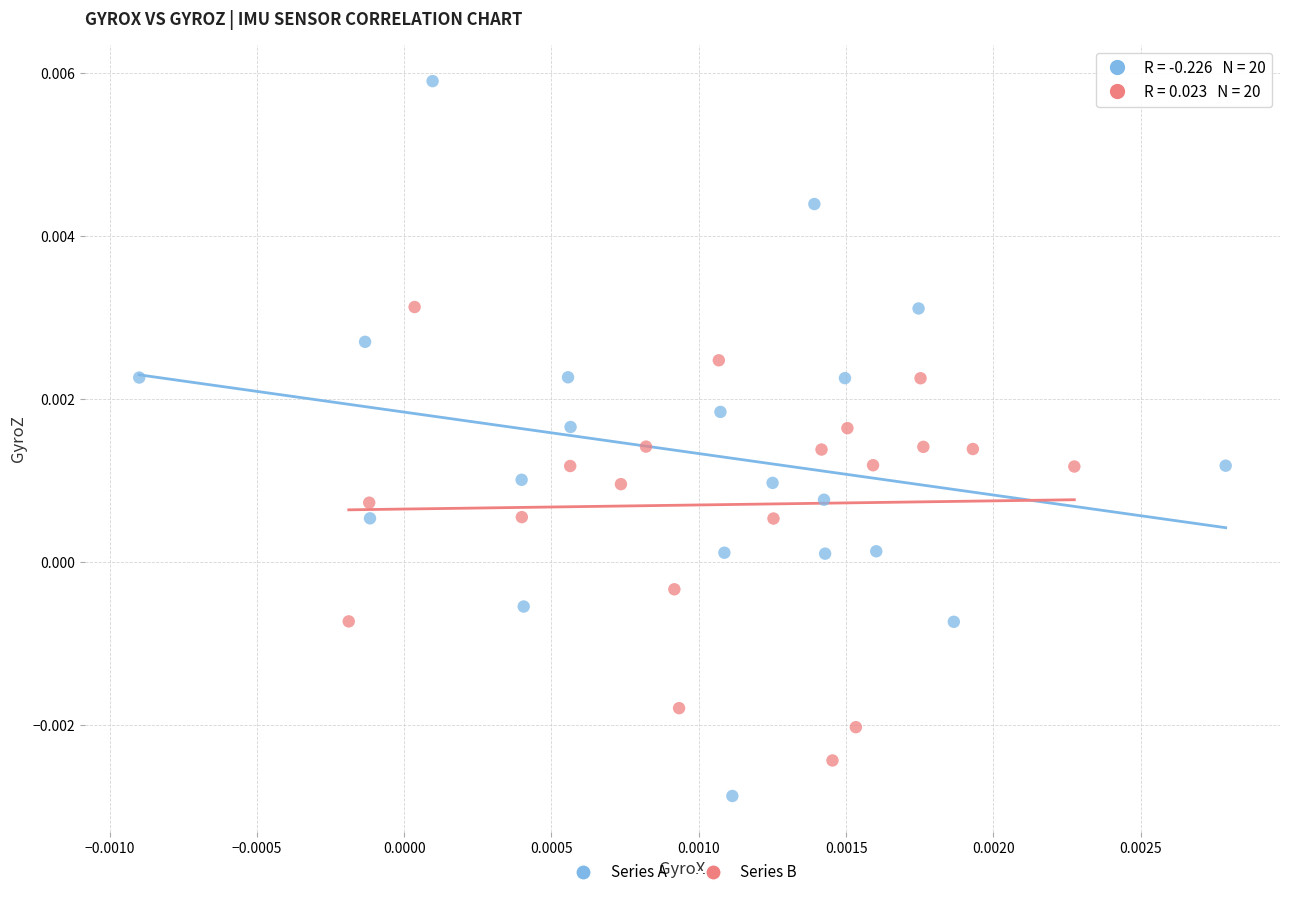

Which series has the largest Y range (max minus min)?

Series A